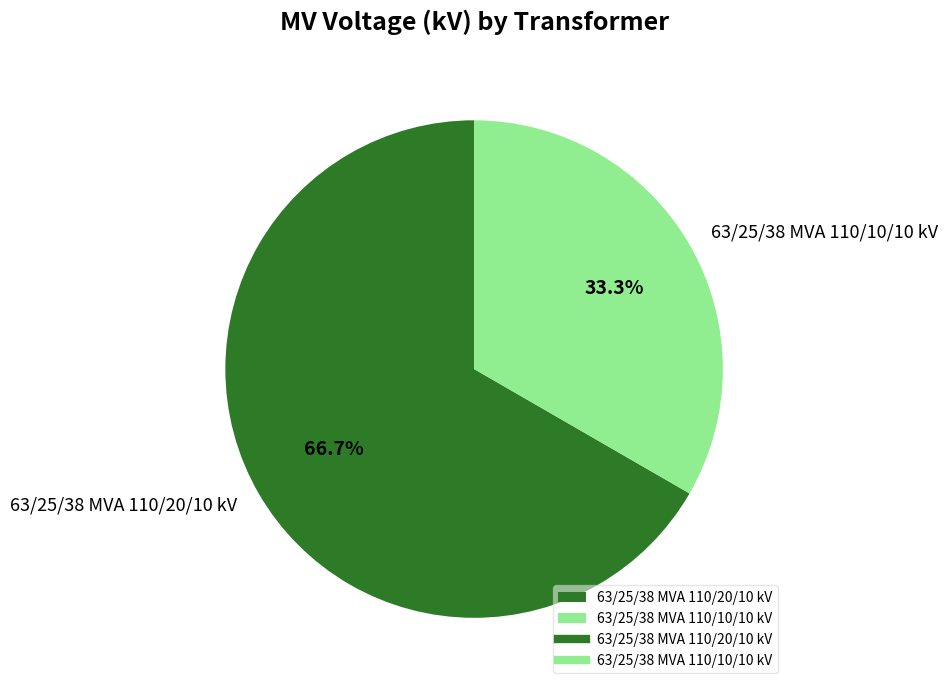

What is the total percentage of 63/25/38 MVA 110/20/10 kV and 63/25/38 MVA 110/10/10 kV?

100.0%